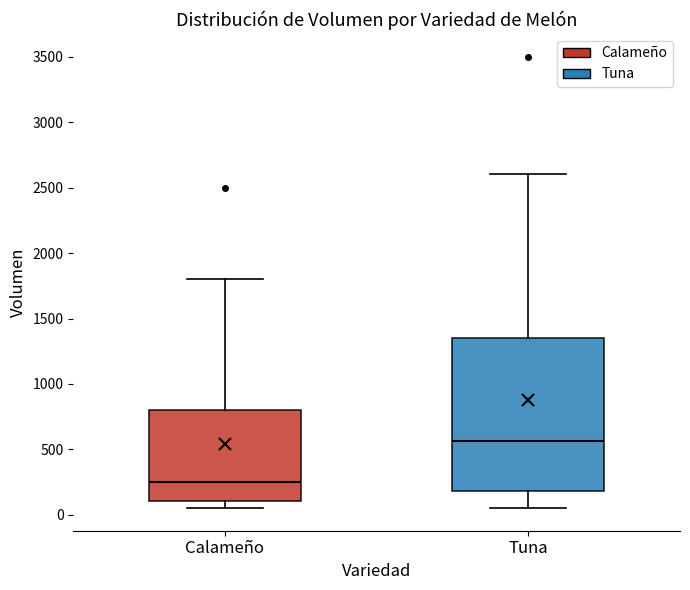

Which box's median line is the highest?

Tuna